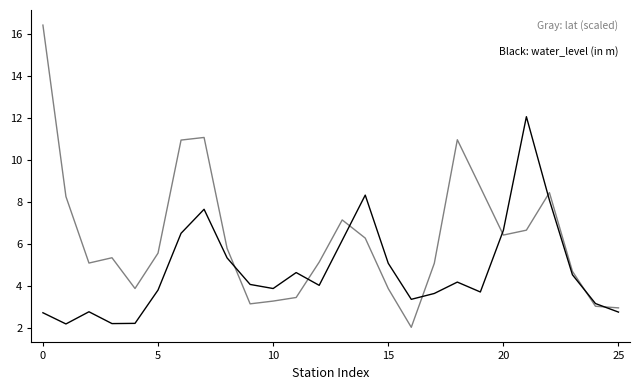

What is the minimum value shown in the chart?

2.0